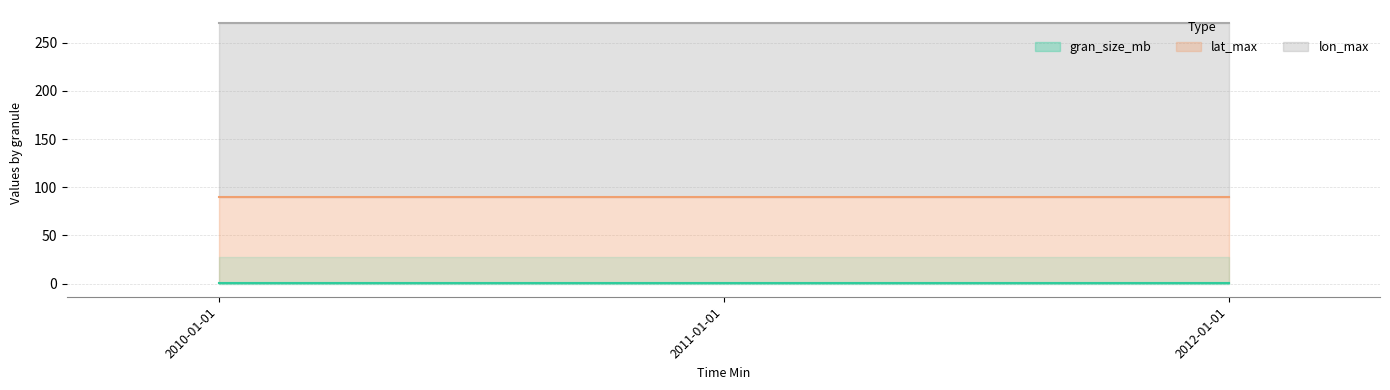

At which label is lon_max closest to 180?

2010-01-01